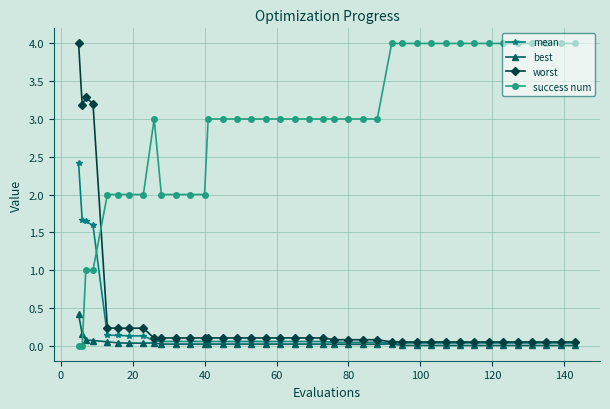

What is the maximum value for best?

0.4